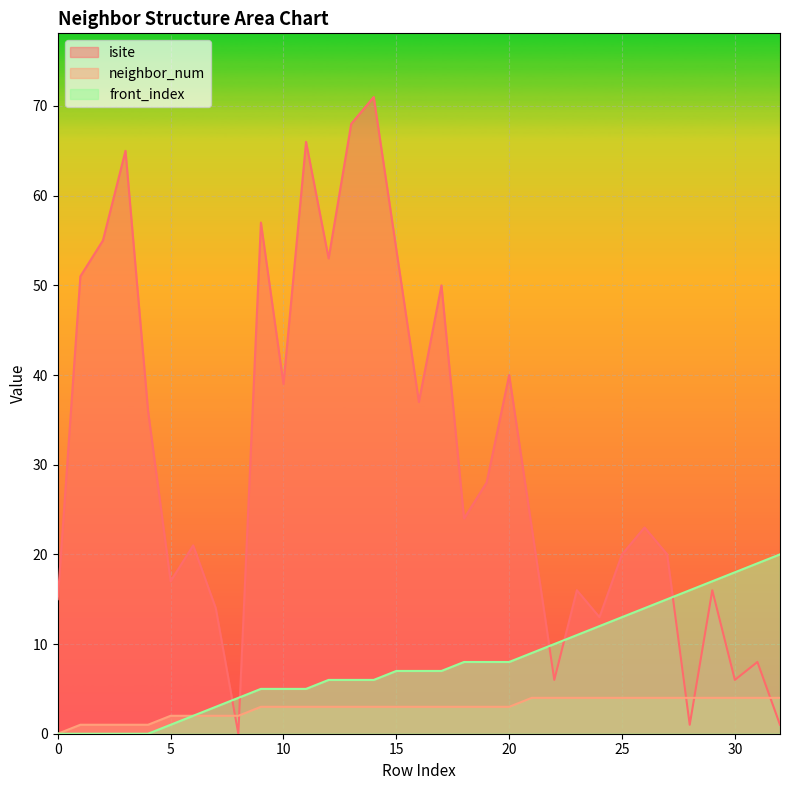

At how many categories does at least one series exceed 60?

4